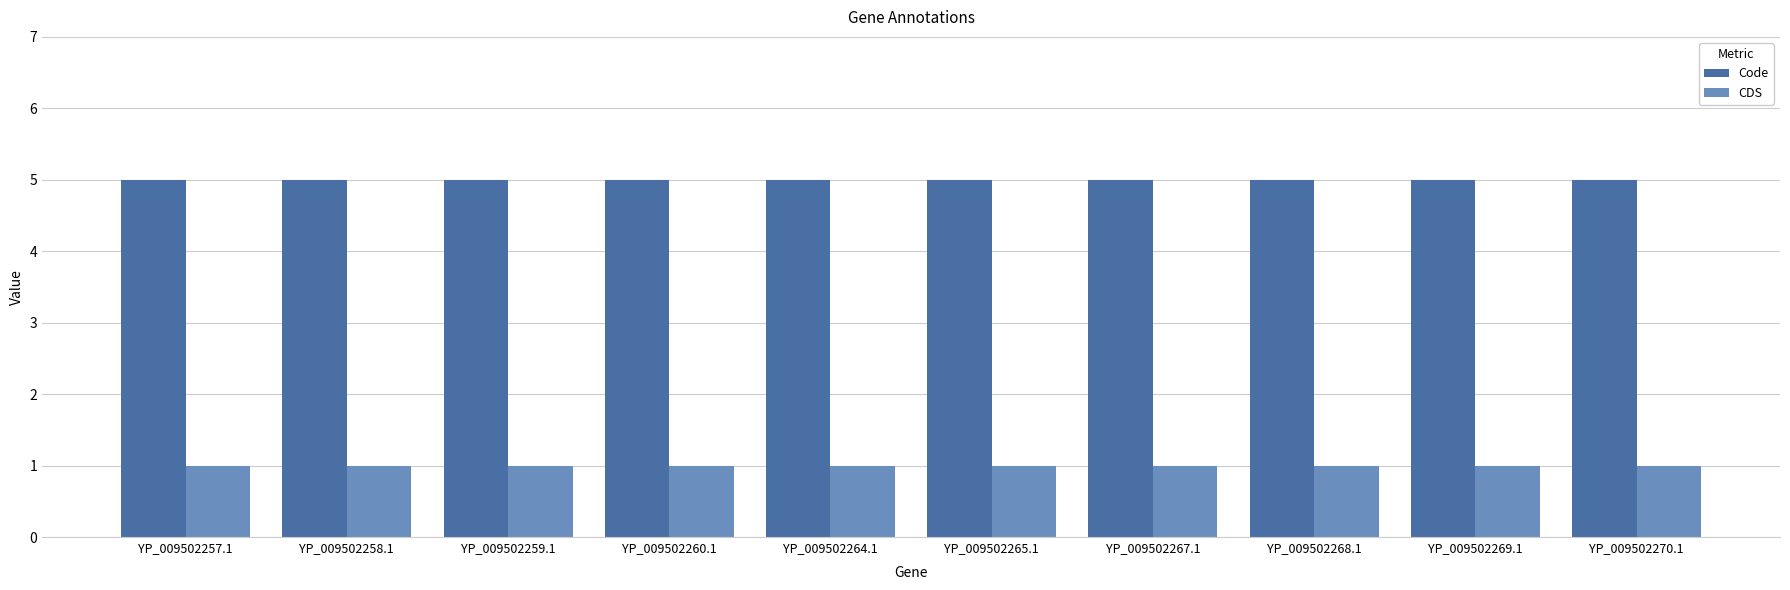

How many groups of bars are there?

10